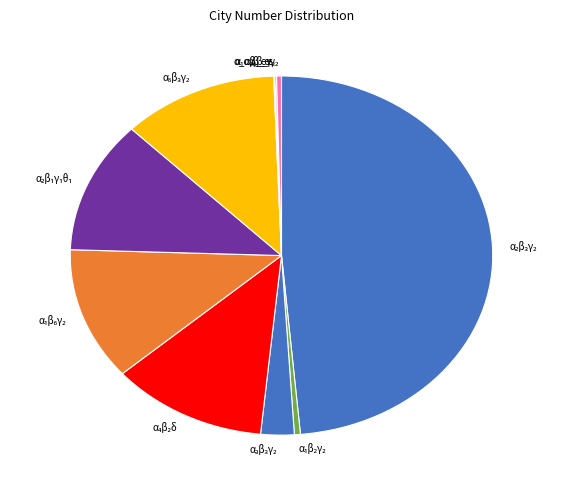

Does any single category account for the majority?

No